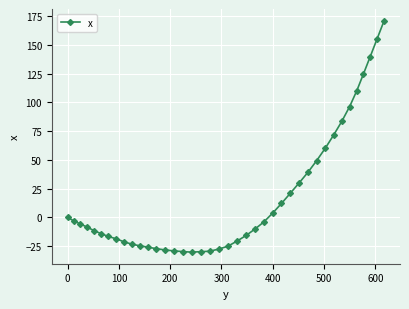

What is the value of the 6th point from the left?

-14.1